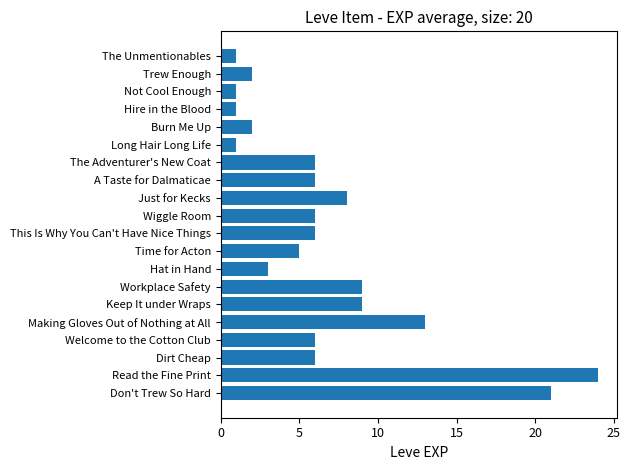

What is the ratio of the value at Time for Acton to the value at The Unmentionables?

5.0